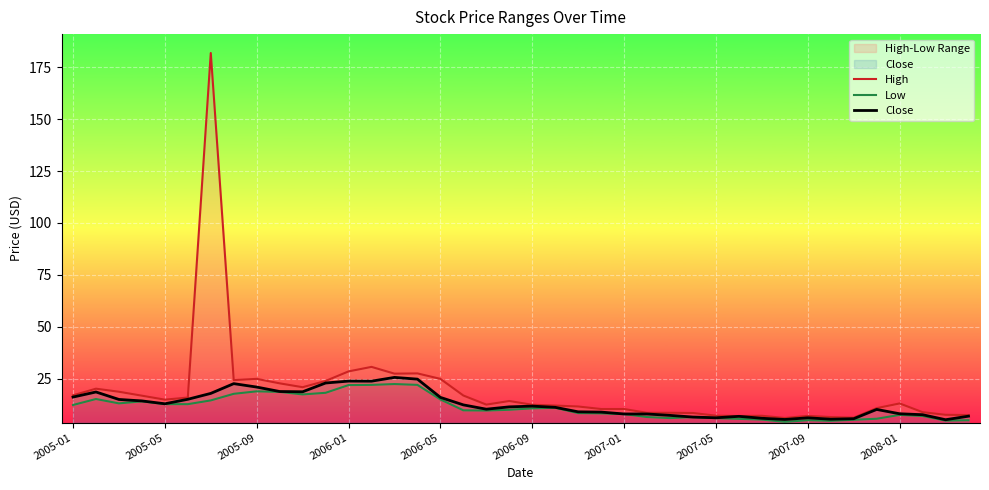

Which series has the largest total across all categories?

High